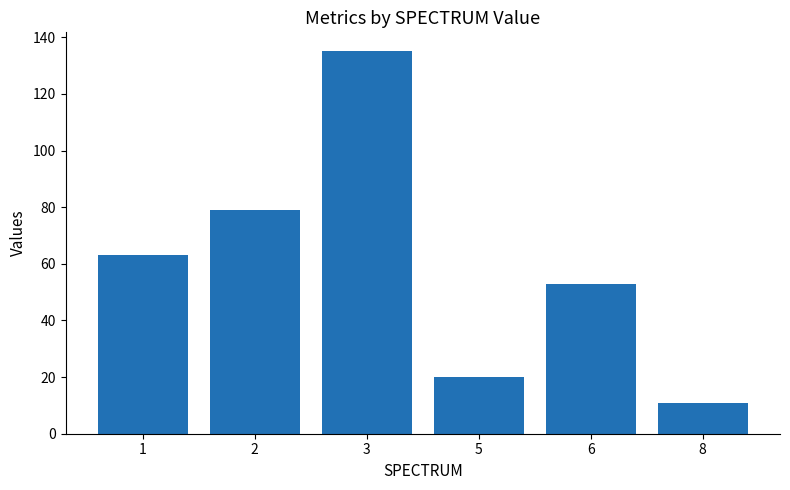

Count the number of data series in this chart.

1